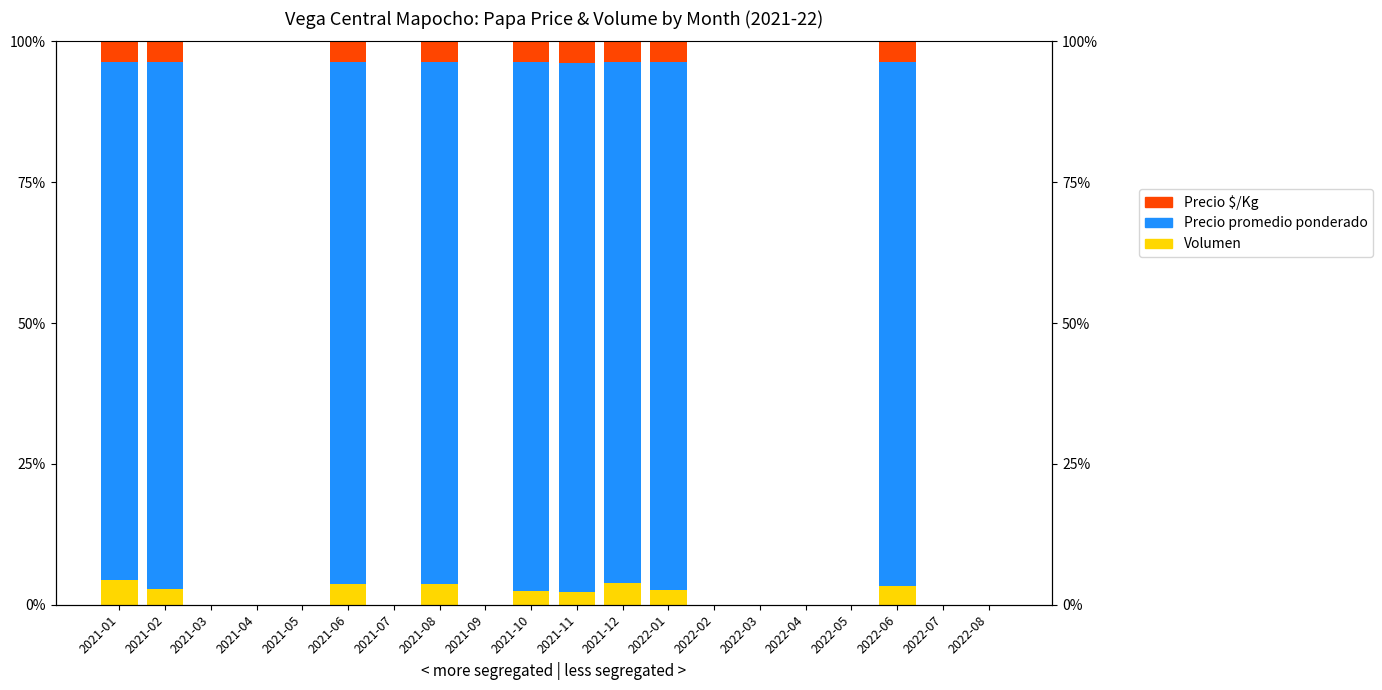

How many data points does each series have?

20